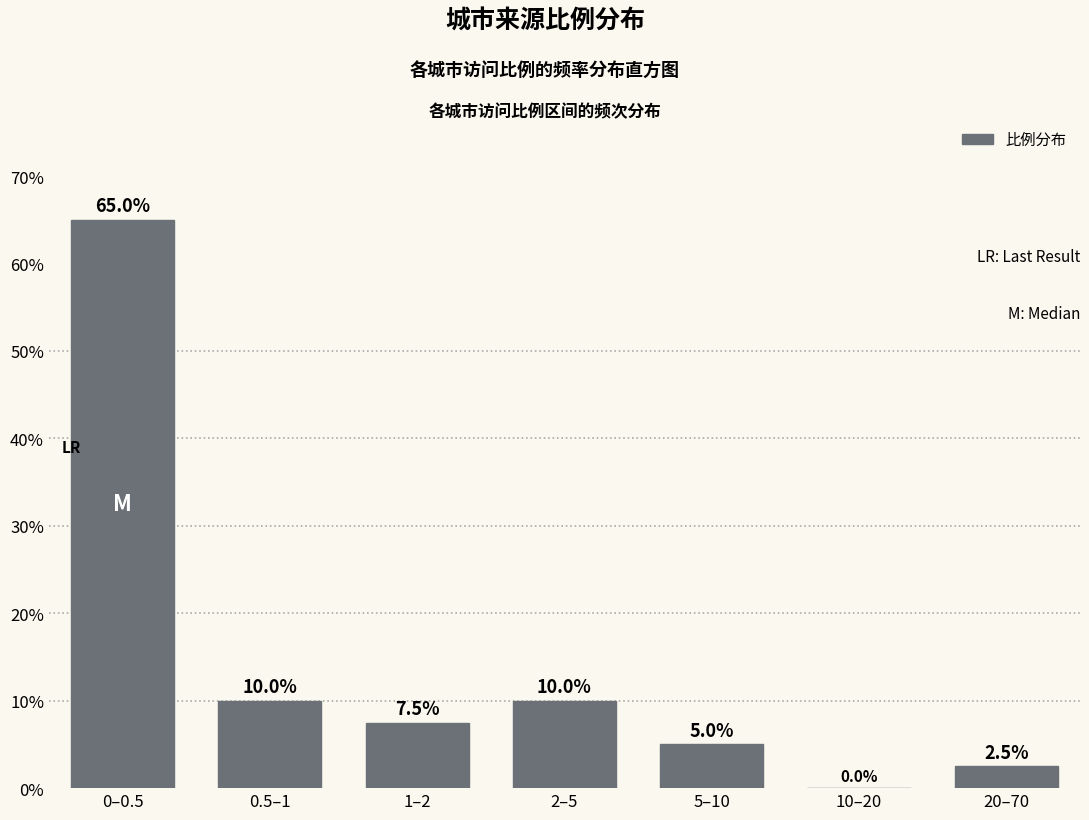

Reading left to right, extract all data points from this chart.

0–0.5=65.0	0.5–1=10.0	1–2=7.5	2–5=10.0	5–10=5.0	10–20=0.0	20–70=2.5